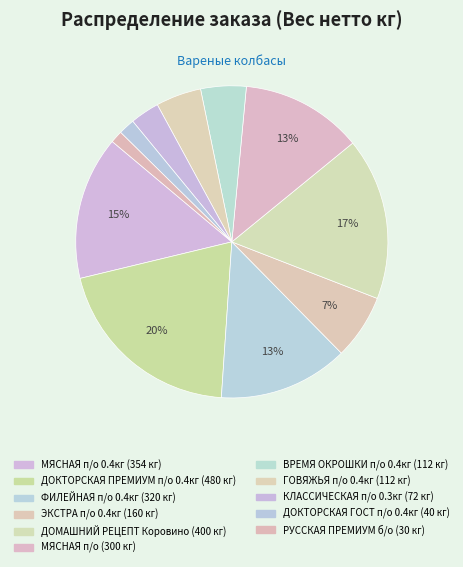

How many slices are in this pie chart?

11